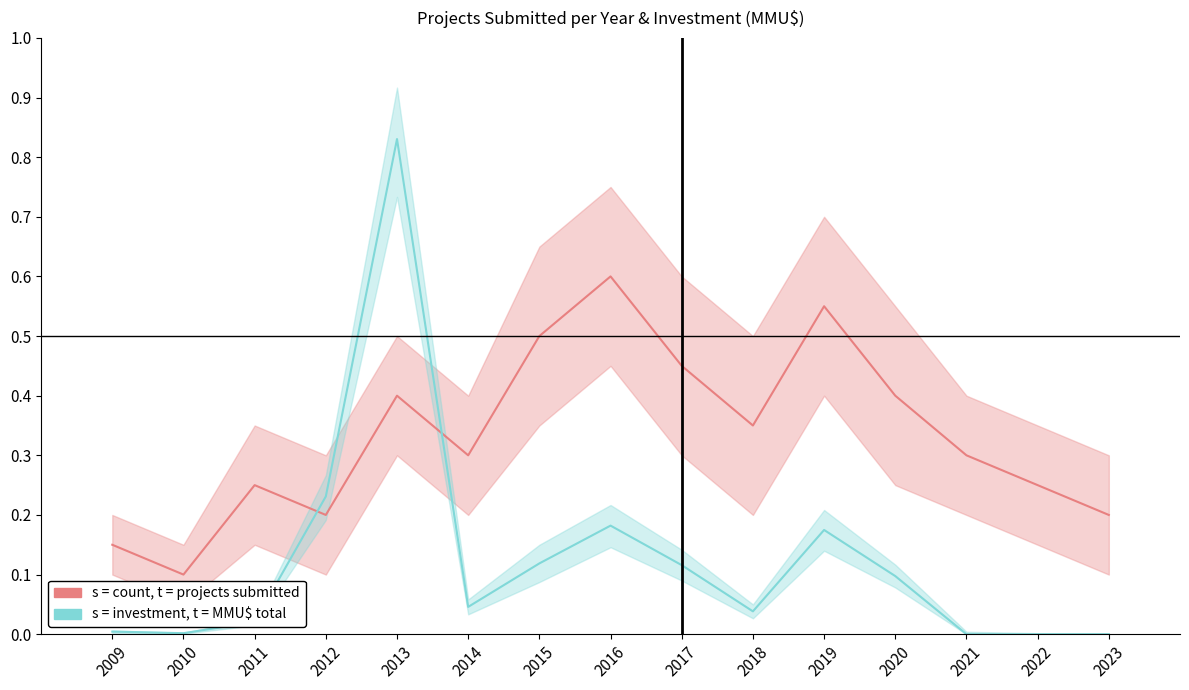

What is the total value across all series at 2012?

0.4